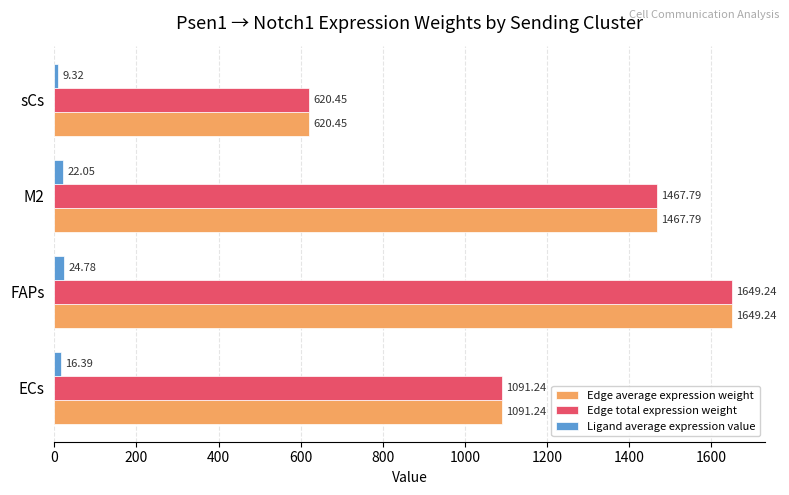

What is the minimum value for Edge total expression weight?

620.4